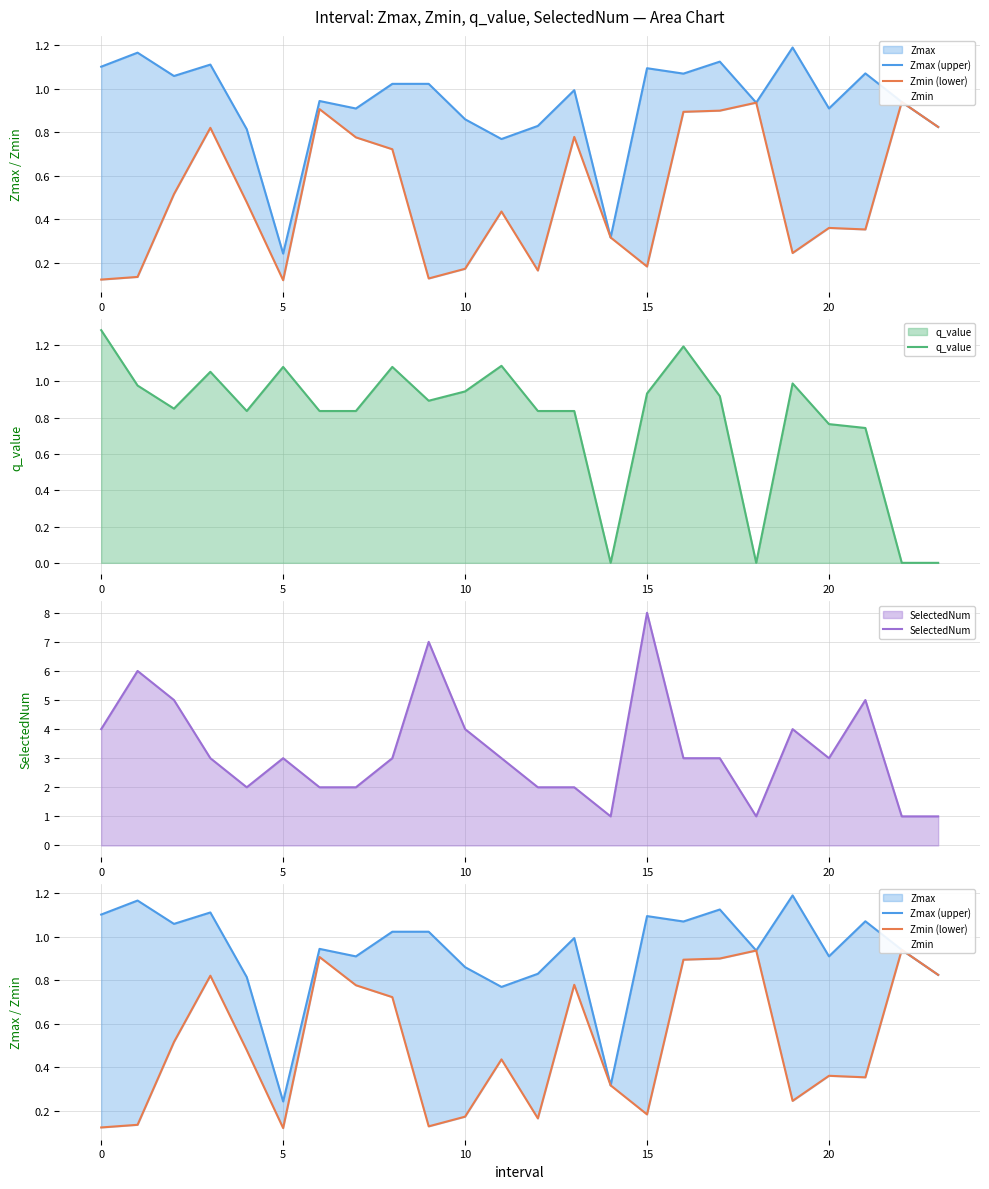

At which category does Zmax (upper) reach its first local valley?

5